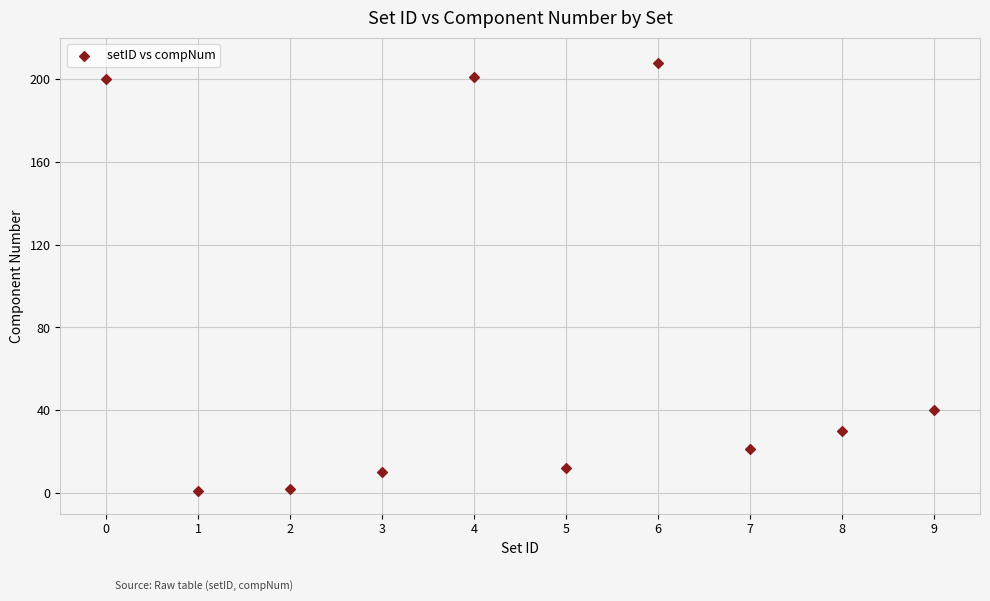

What Y value in the scatter plot is closest to 104?

40